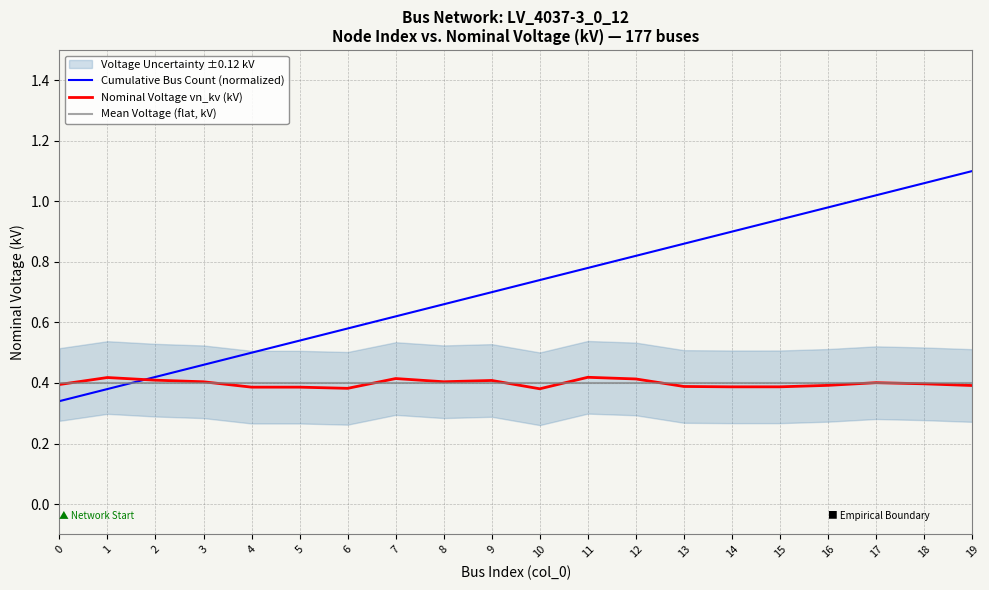

Which category has the highest value across all series?

19